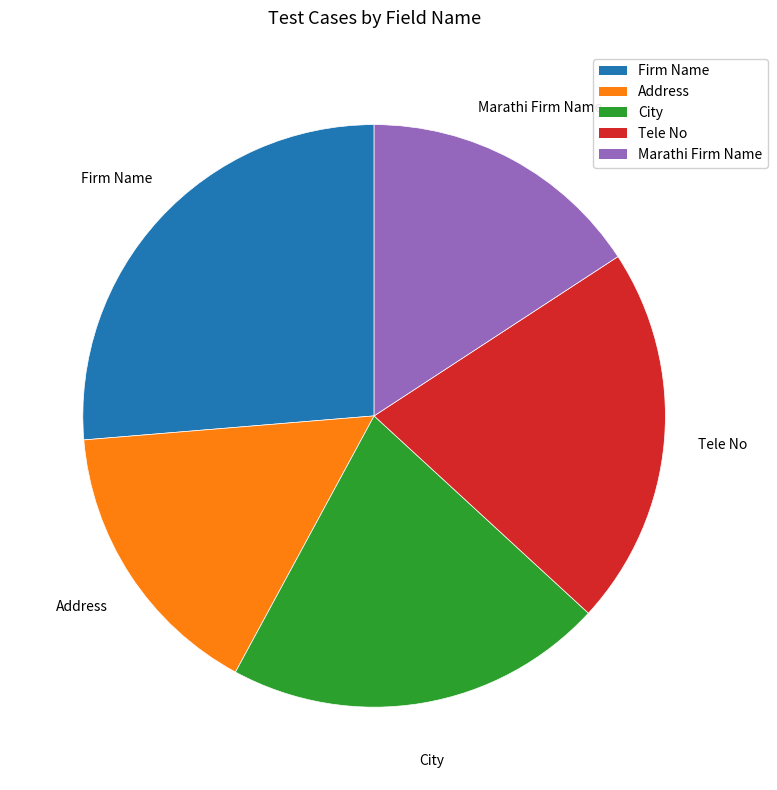

Count the number of slices in the pie.

5